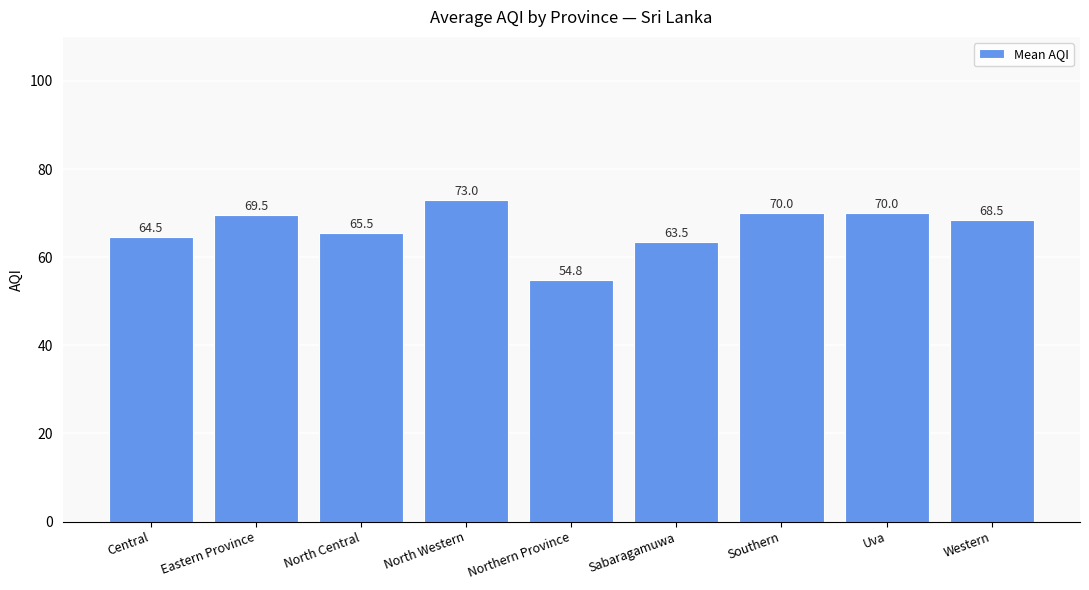

What is the ratio of the value at Southern to the value at Uva?

1.0